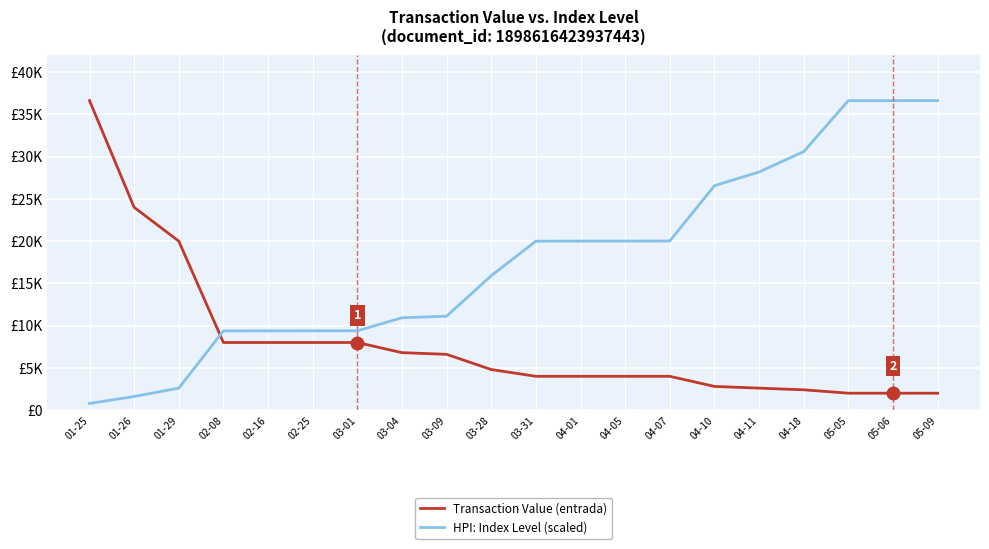

What is the label of the 3rd point from the left?

01-29